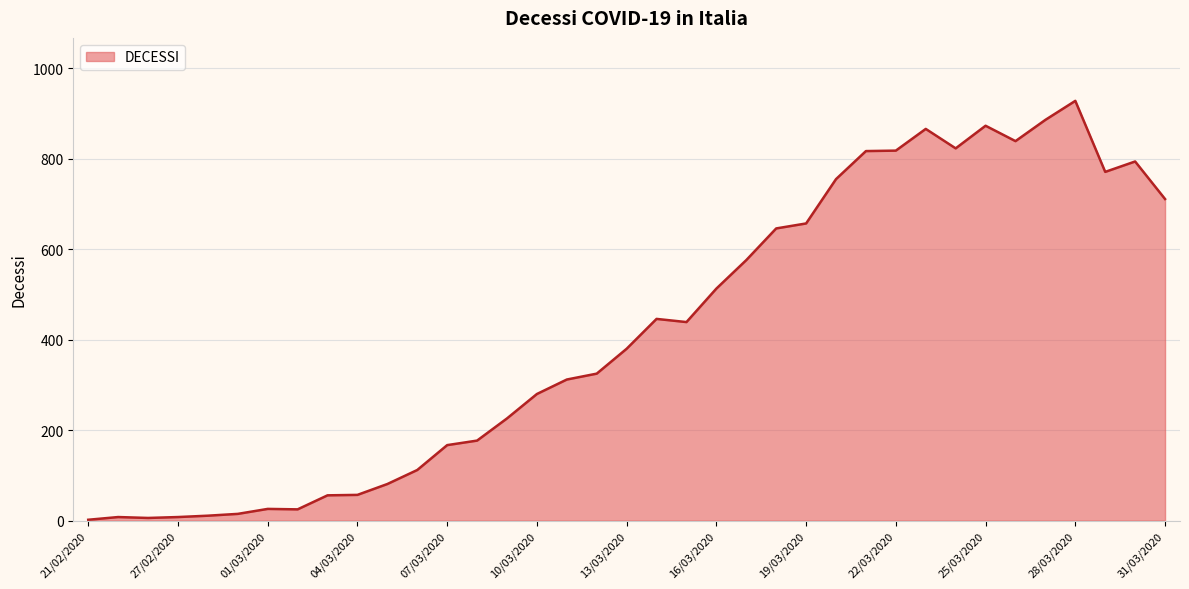

What is the maximum value shown in the chart?

928